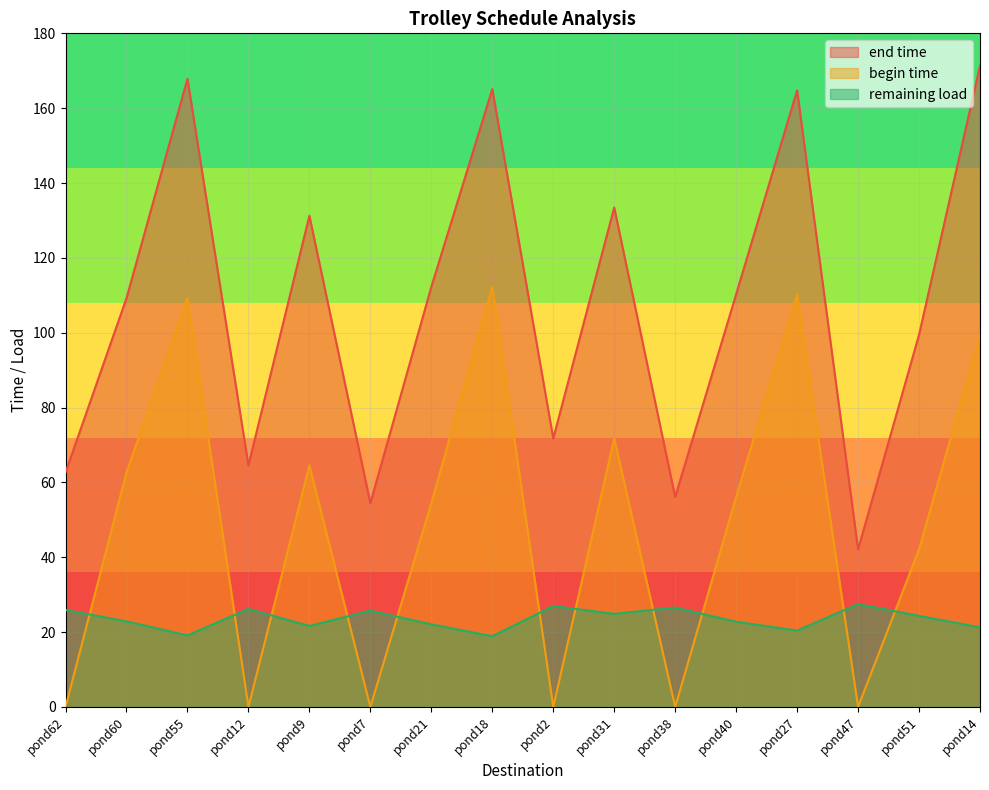

Between pond62 and pond12, which series saw the biggest shift?

end time